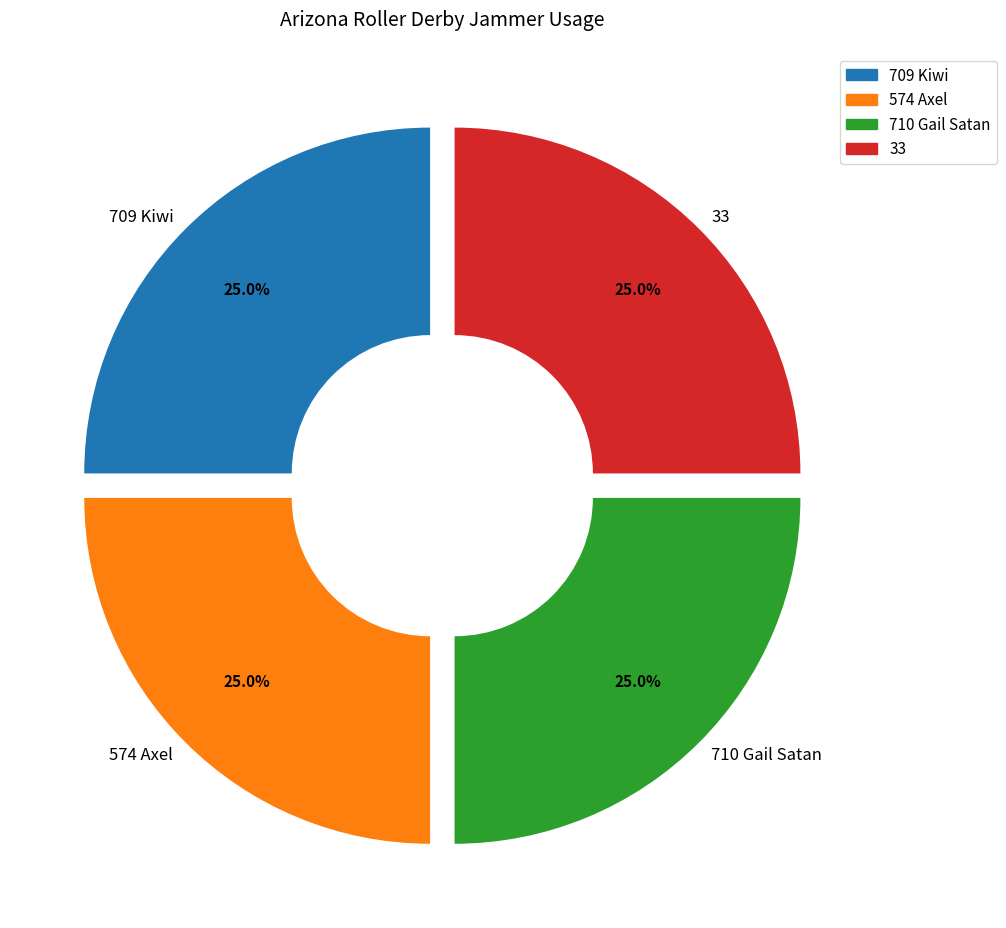

What is the total percentage of 710 Gail Satan and 33?

50.0%